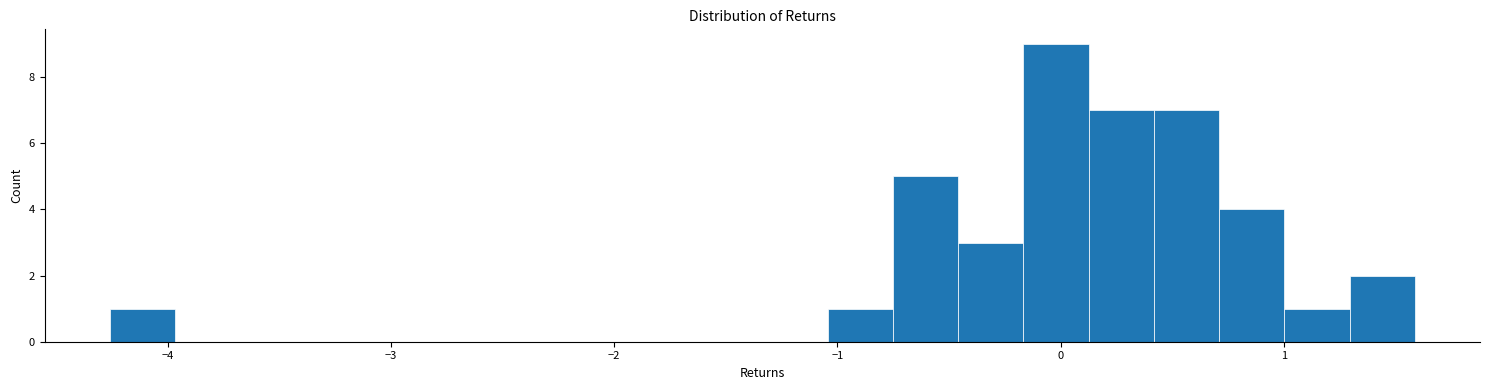

Read against the x-axis, roughly where is the centre of the tallest bar?

0.0